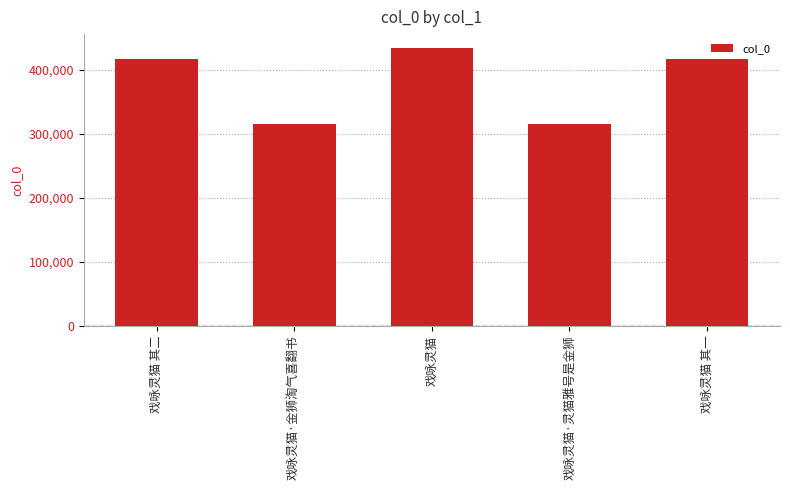

What is the label of the 3rd bar from the left?

戏咏灵猫